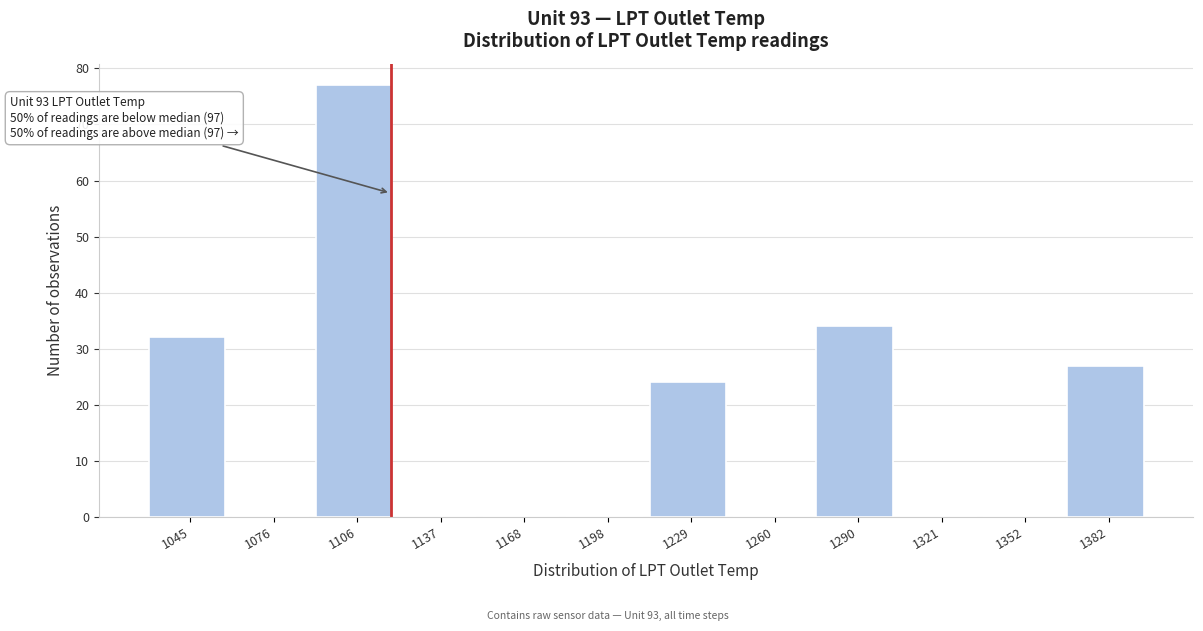

Reading left to right, list all the values displayed in this chart.

1045=32	1076=0	1106=77	1137=0	1168=0	1198=0	1229=24	1260=0	1290=34	1321=0	1352=0	1382=27